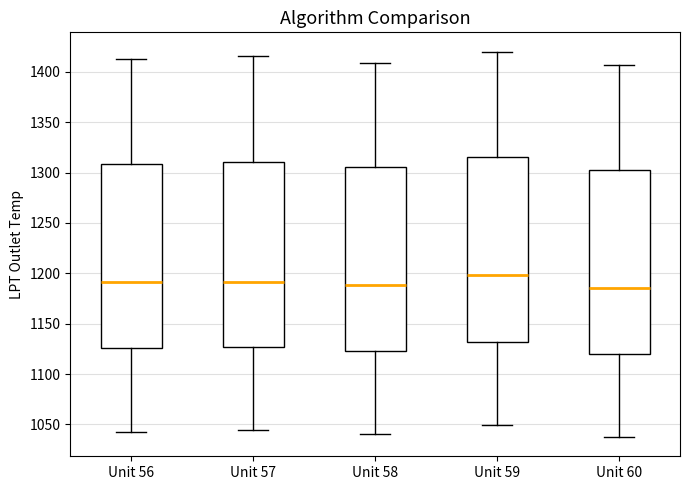

Where is the lower edge of the box for Unit 58 on the y-axis? The values are not printed on the chart, so give them approximately, as read against the axis.

1125